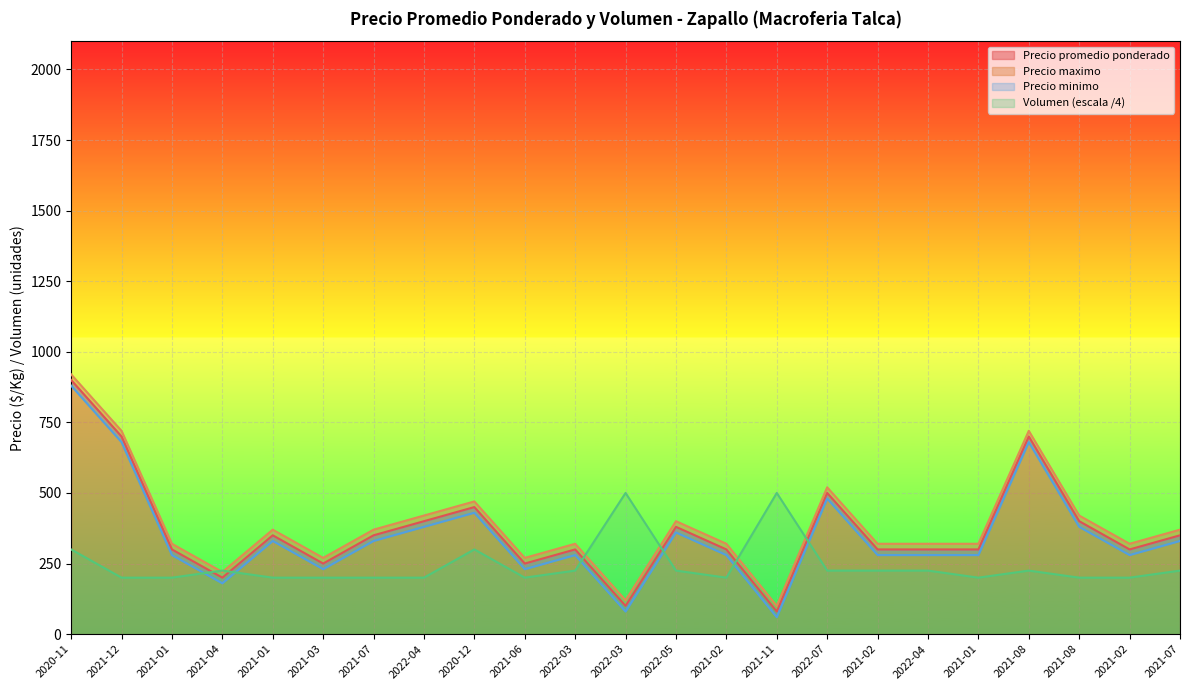

Where is Precio minimo nearest to the value 470?

2022-07